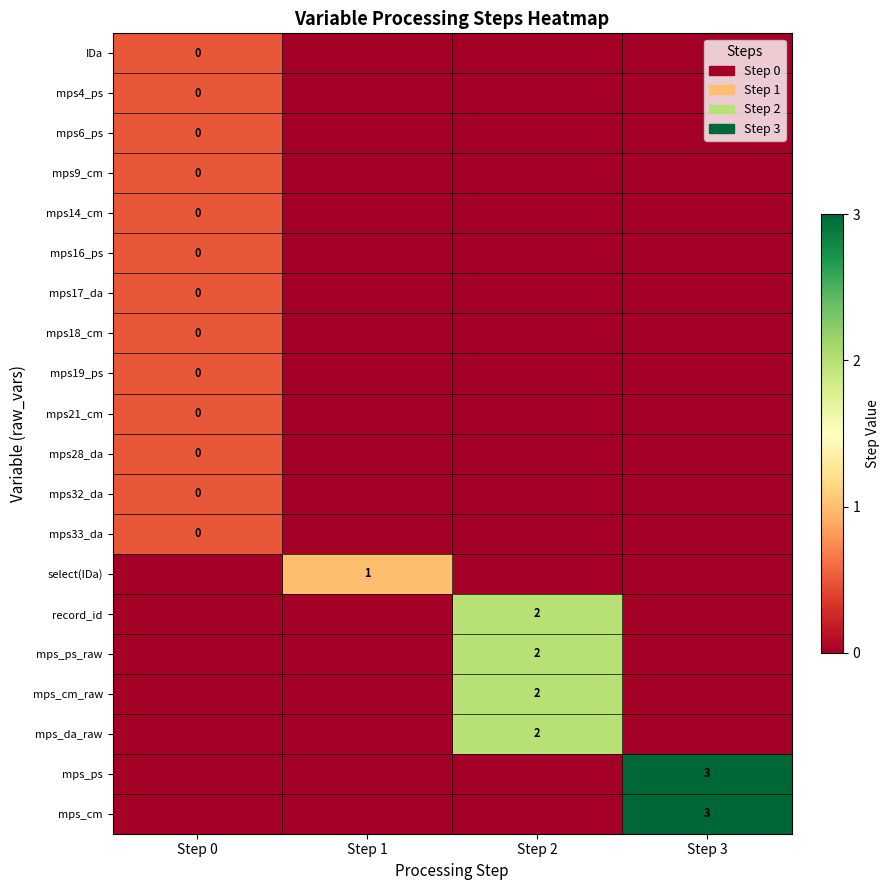

What is the spread (max minus min) of values at Step 0?

0.5